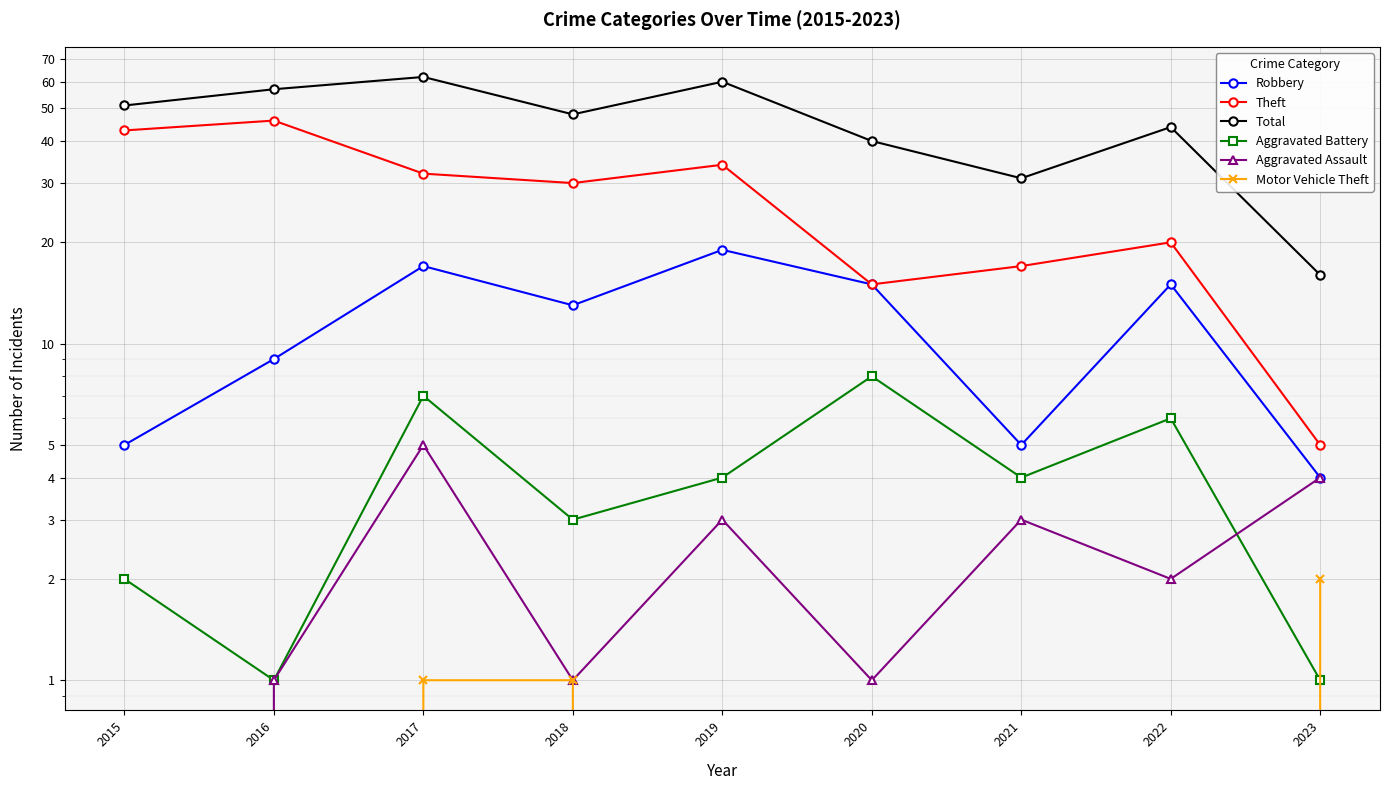

Where is the first local minimum for Robbery?

2018